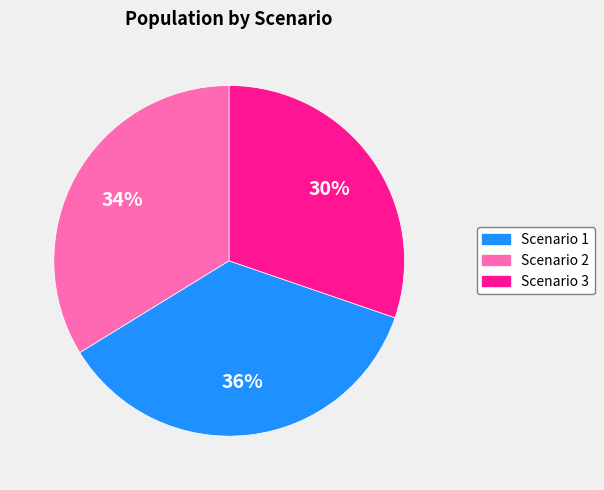

Count the number of slices in the pie.

3